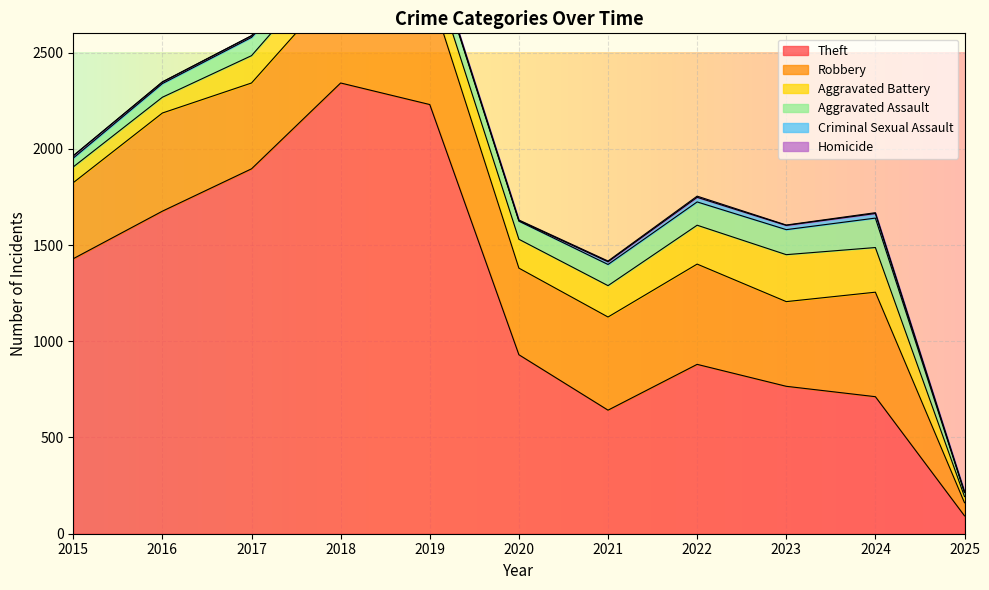

Reading right to left, what are all the values shown in this chart?

Theft: 2025=93	2024=712	2023=766	2022=880	2021=642	2020=930	2019=2230	2018=2342	2017=1896	2016=1676	2015=1429
Robbery: 2025=68	2024=543	2023=440	2022=521	2021=484	2020=450	2019=591	2018=520	2017=446	2016=510	2015=395
Aggravated Battery: 2025=32	2024=232	2023=244	2022=202	2021=163	2020=150	2019=148	2018=152	2017=142	2016=82	2015=82
Aggravated Assault: 2025=21	2024=153	2023=130	2022=121	2021=110	2020=94	2019=98	2018=77	2017=95	2016=71	2015=46
Criminal Sexual Assault: 2025=3	2024=24	2023=22	2022=24	2021=14	2020=3	2019=8	2018=11	2017=8	2016=8	2015=12
Homicide: 2025=0	2024=4	2023=2	2022=6	2021=4	2020=3	2019=2	2018=1	2017=1	2016=1	2015=0